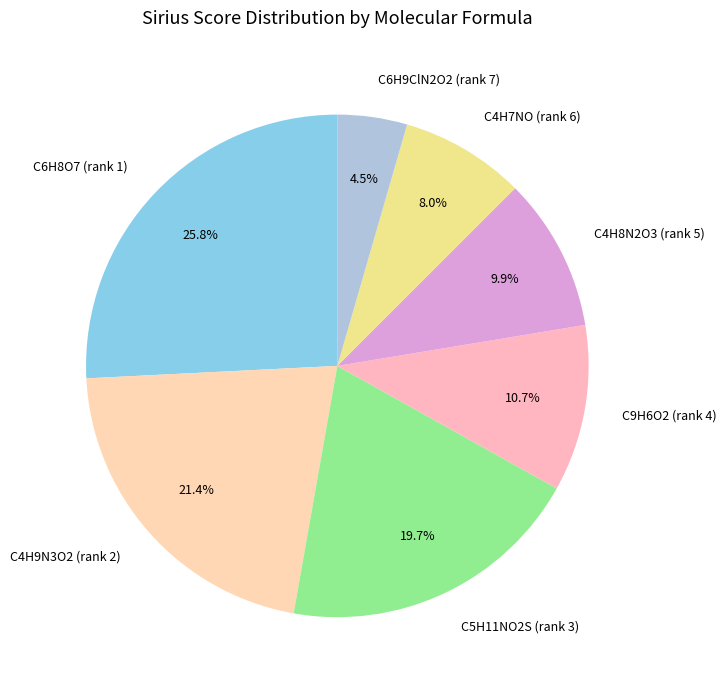

Is the sum of C6H8O7 (rank 1) and C4H8N2O3 (rank 5) greater than half?

No